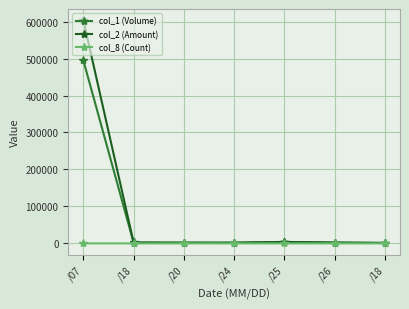

Does the chart have visible grid lines?

Yes